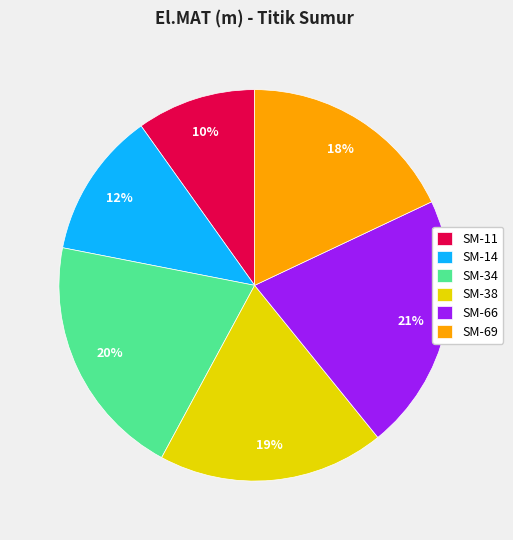

To the nearest percent, what is the difference between the SM-38 and SM-69 slice percentages?

1%